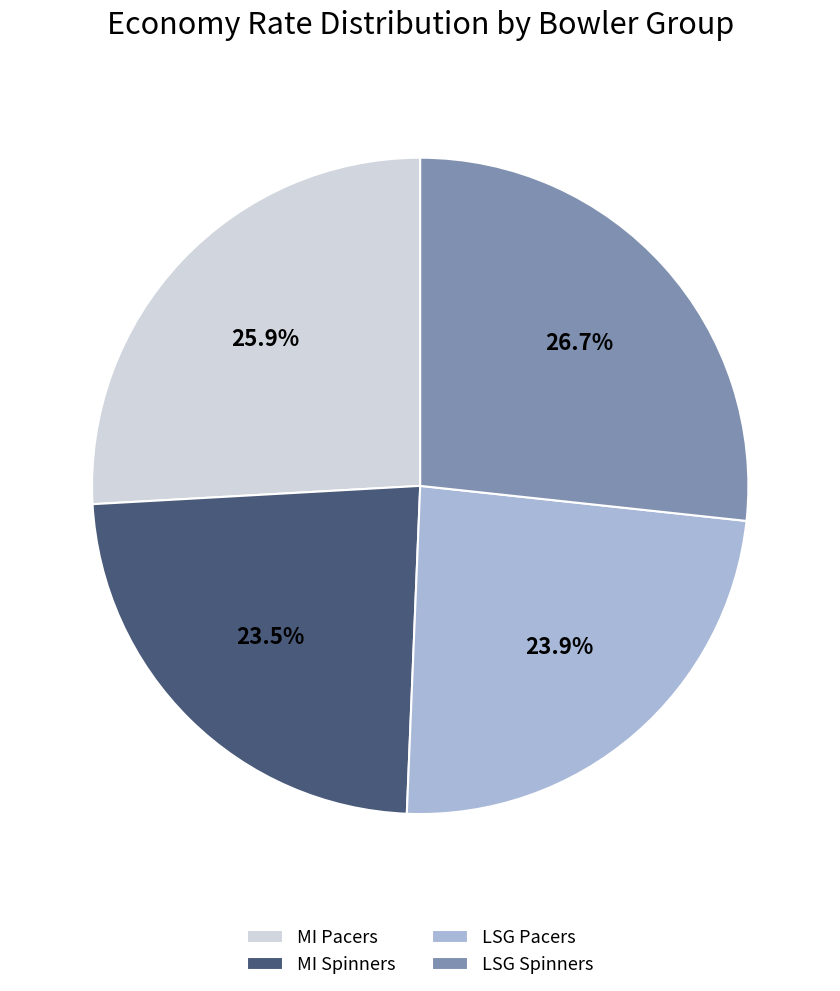

Do MI Pacers and LSG Spinners together represent more than half of the pie?

Yes